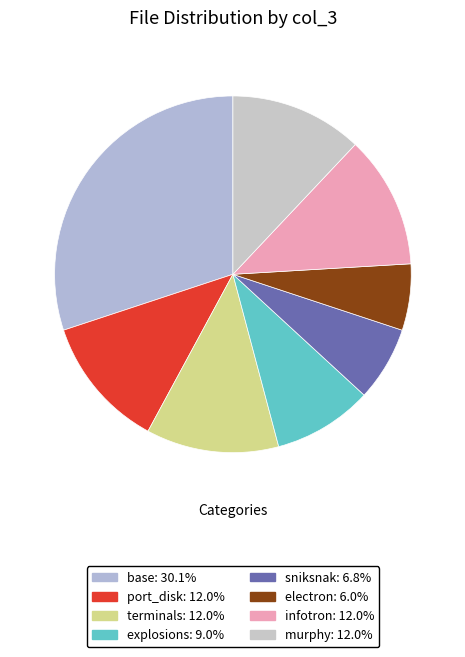

Count the number of slices in the pie.

8